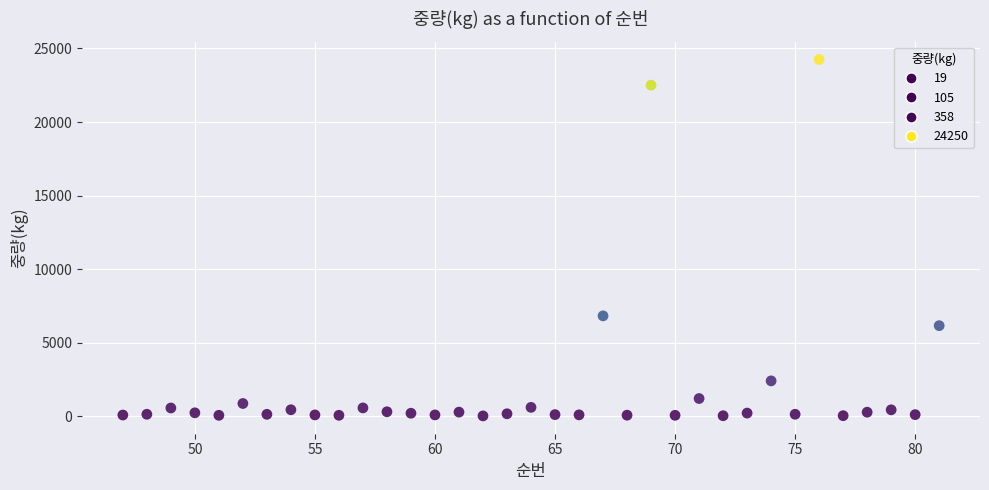

What Y value in the scatter plot is closest to 12134?

6820